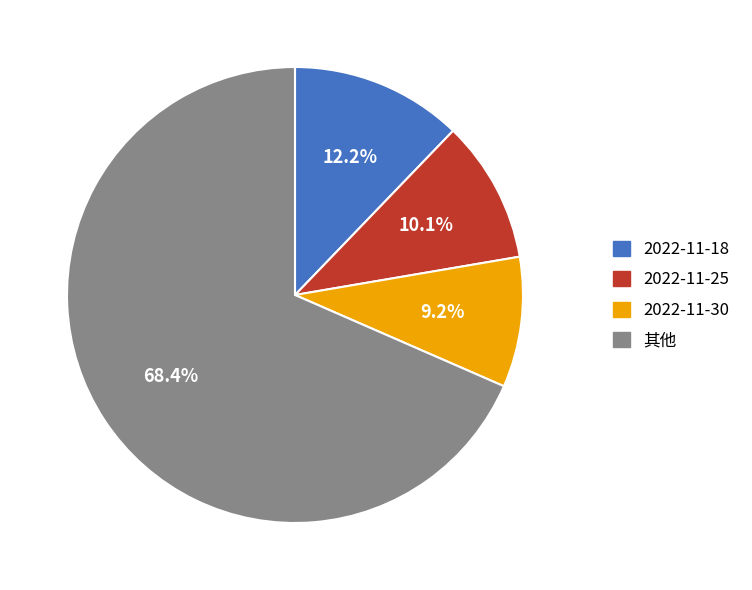

Does any single category account for the majority?

Yes